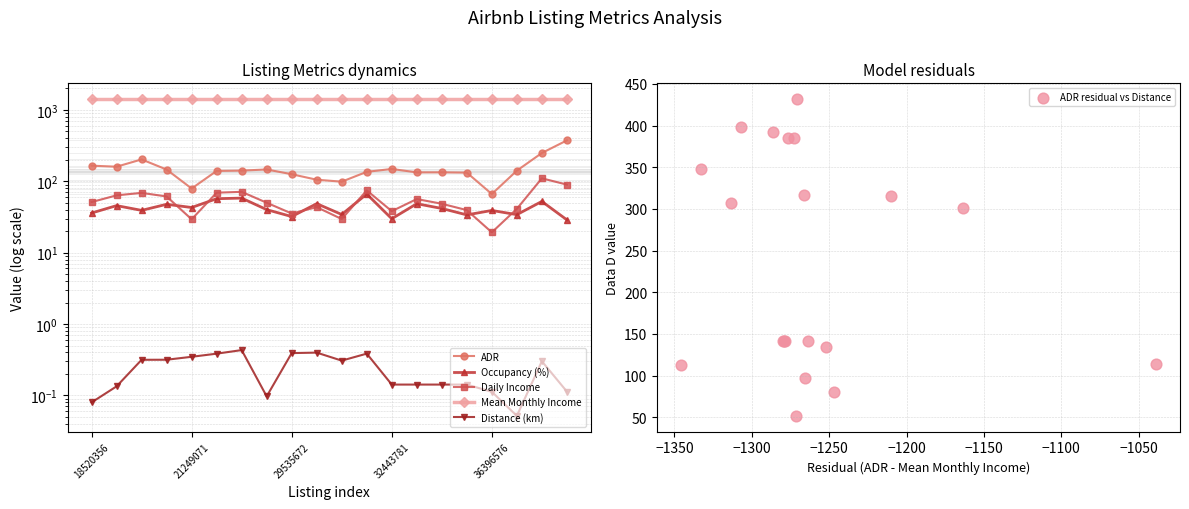

At how many categories does at least one series exceed 905?

20